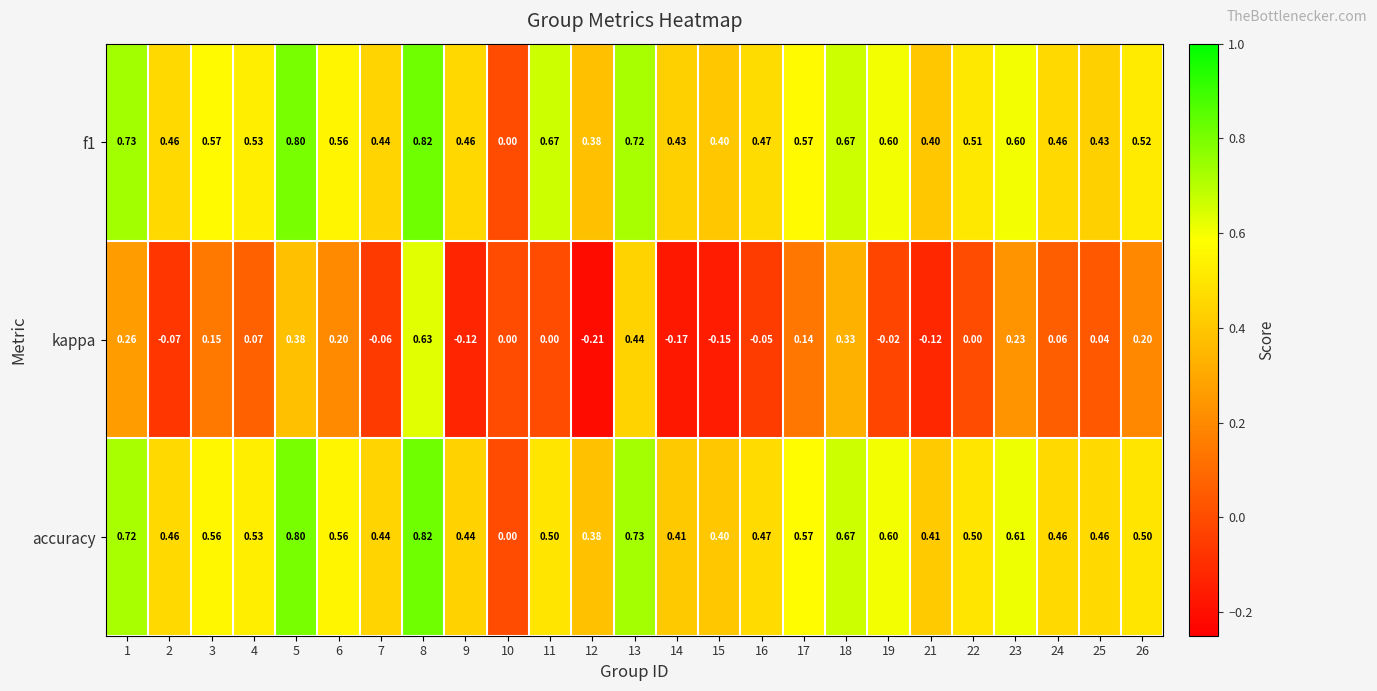

Which series has the largest range (max minus min)?

kappa